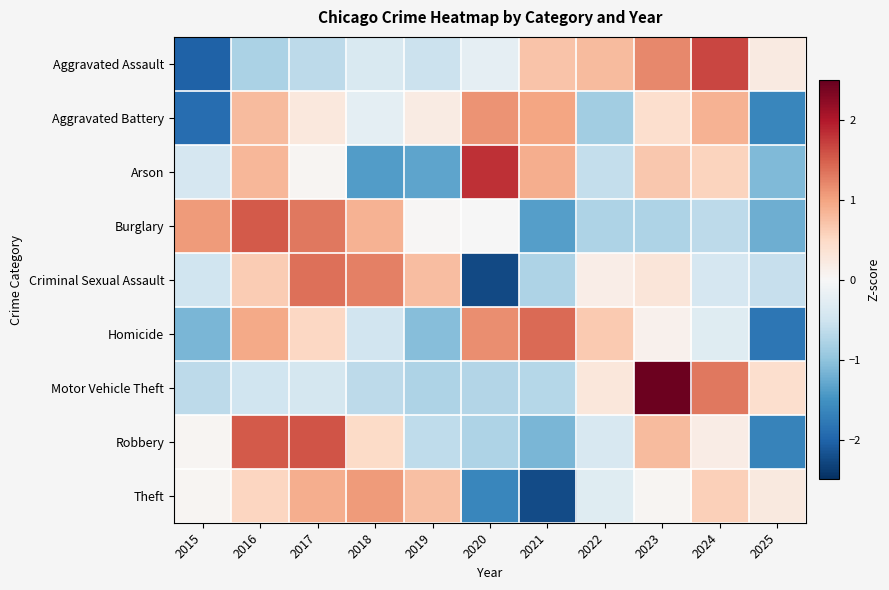

At which category does the chart reach its minimum across all series?

2020